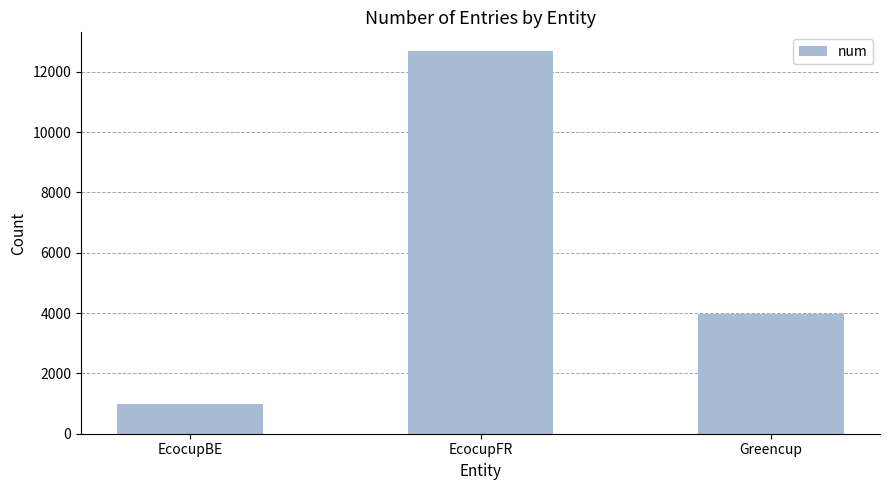

How many bars are there in total?

3